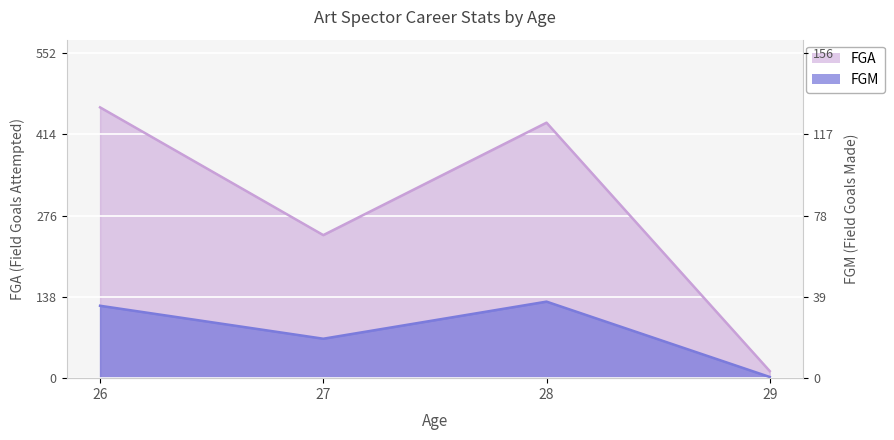

What is the greatest value displayed?

460